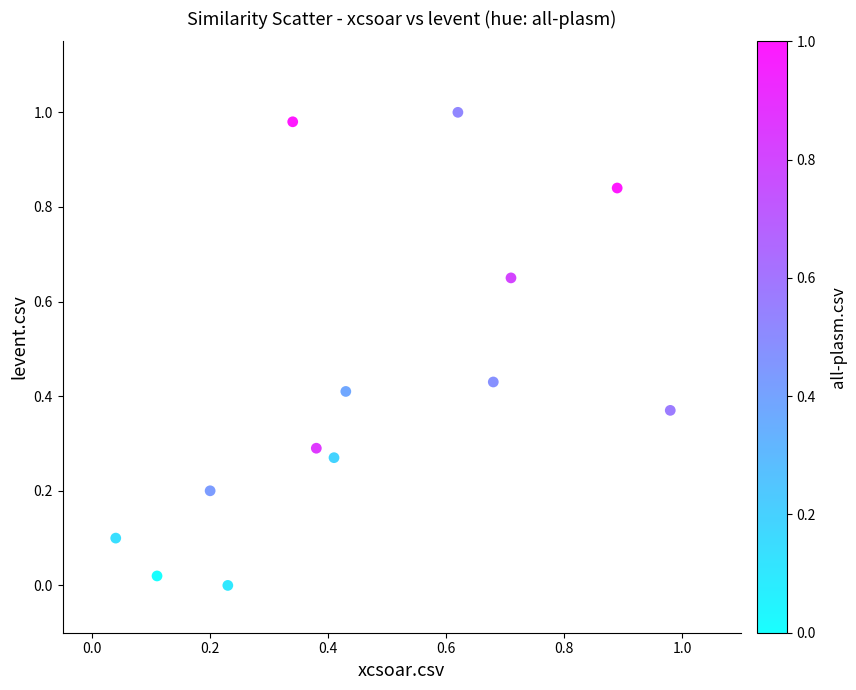

What is the range of X values (max minus min)?

0.9